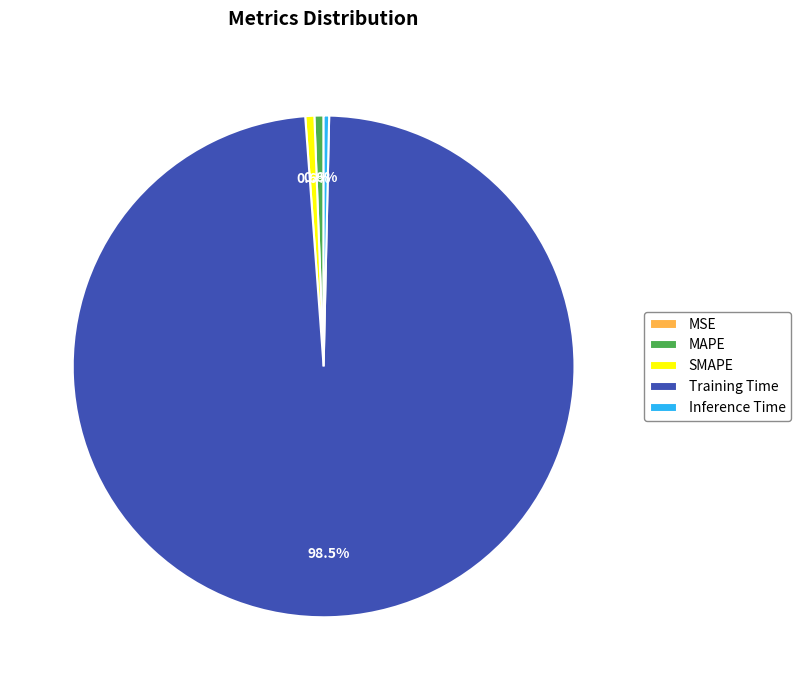

The SMAPE slice represents 1% of the pie. True or false?

True